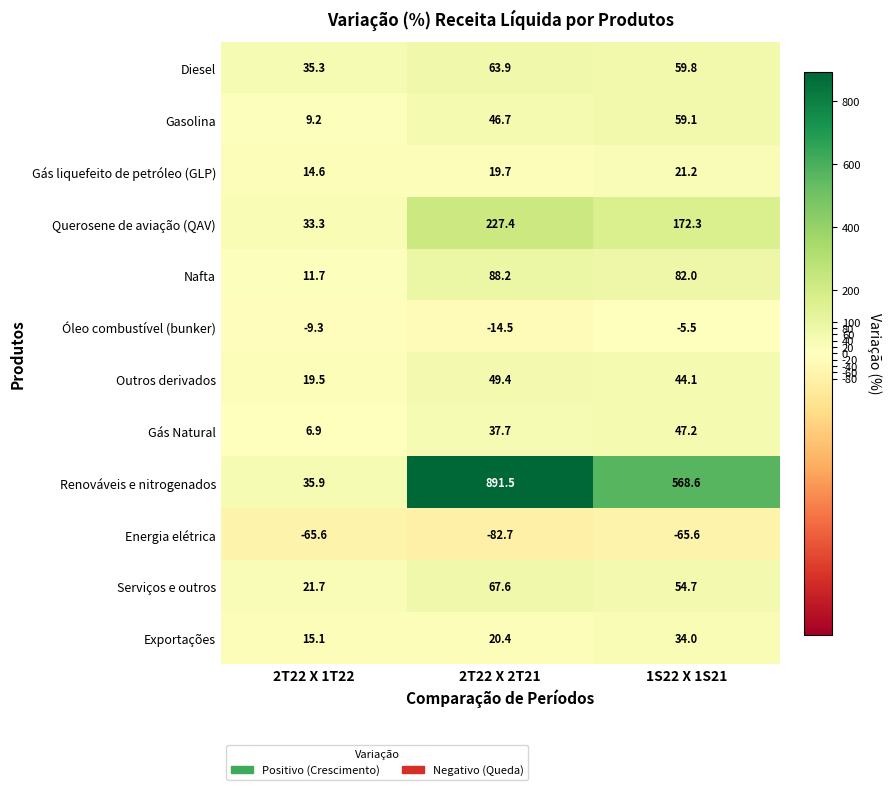

What is the spread (max minus min) of values at 2T22 X 1T22?

101.5